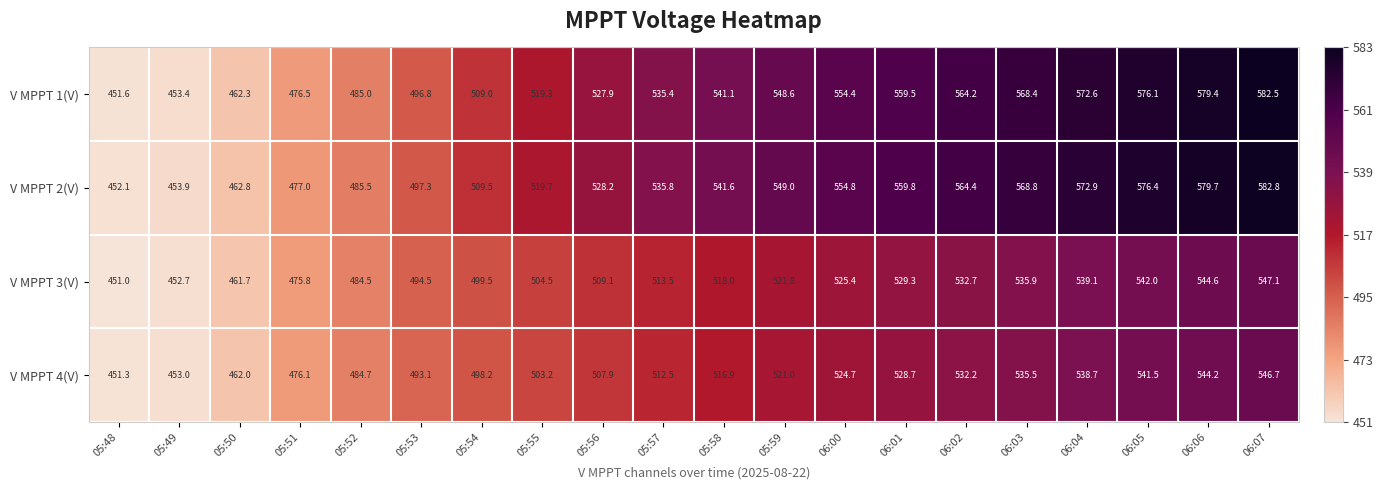

At which category is the sum across all series the highest?

06:07